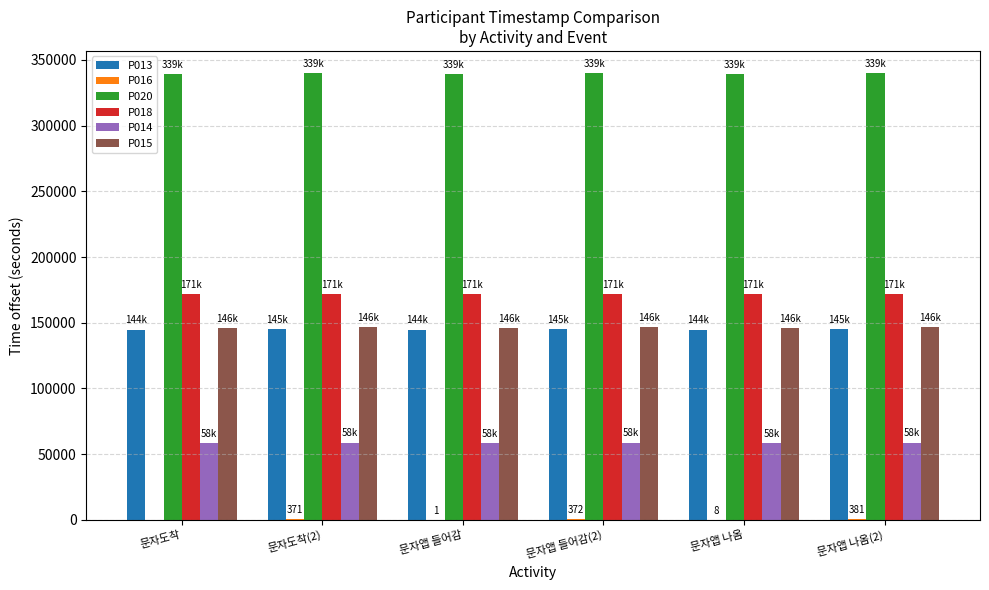

What is the maximum value shown in the chart?

339817.8